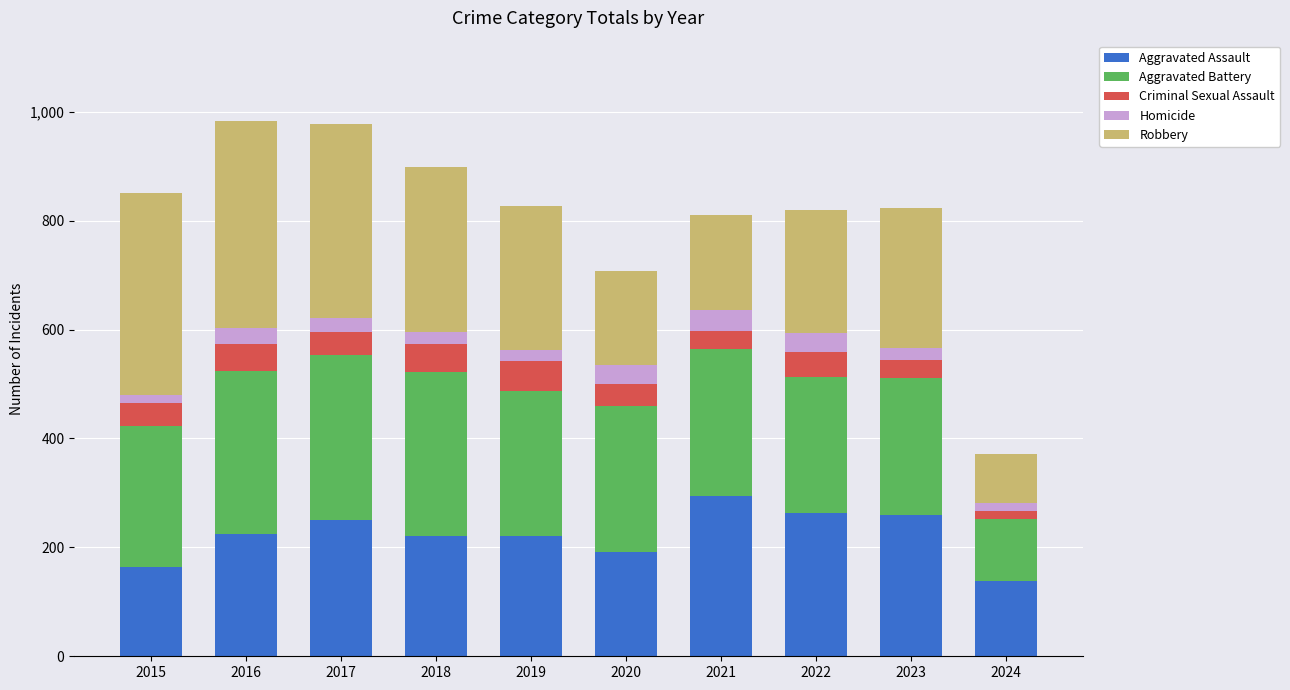

What is the highest value of the Aggravated Assault series?

295